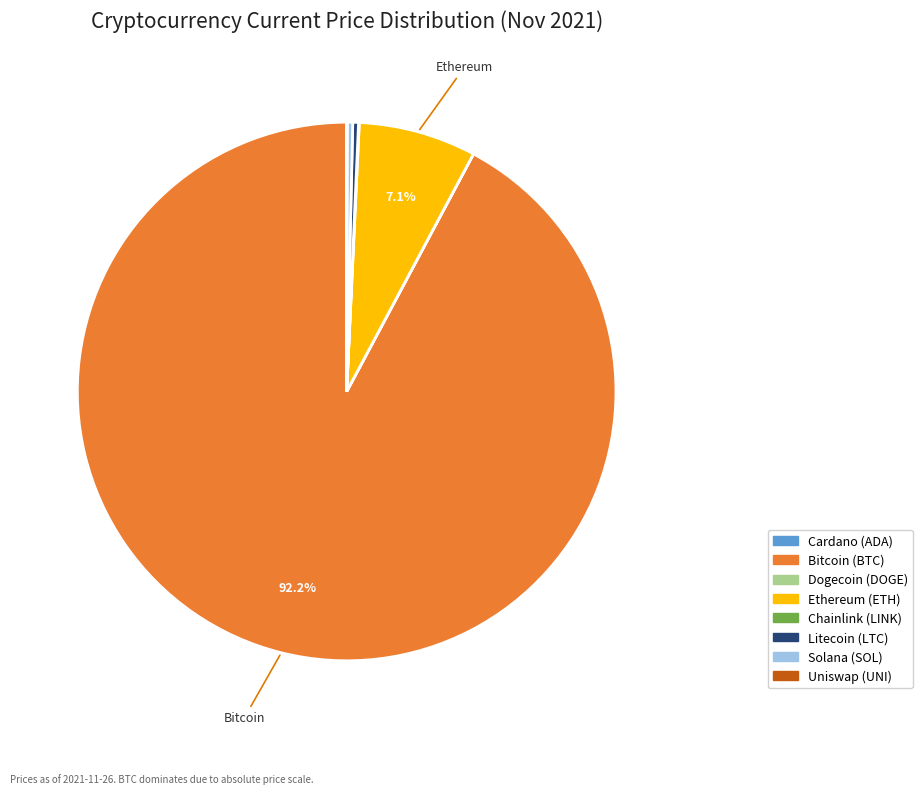

Is there a majority slice in this chart?

Yes